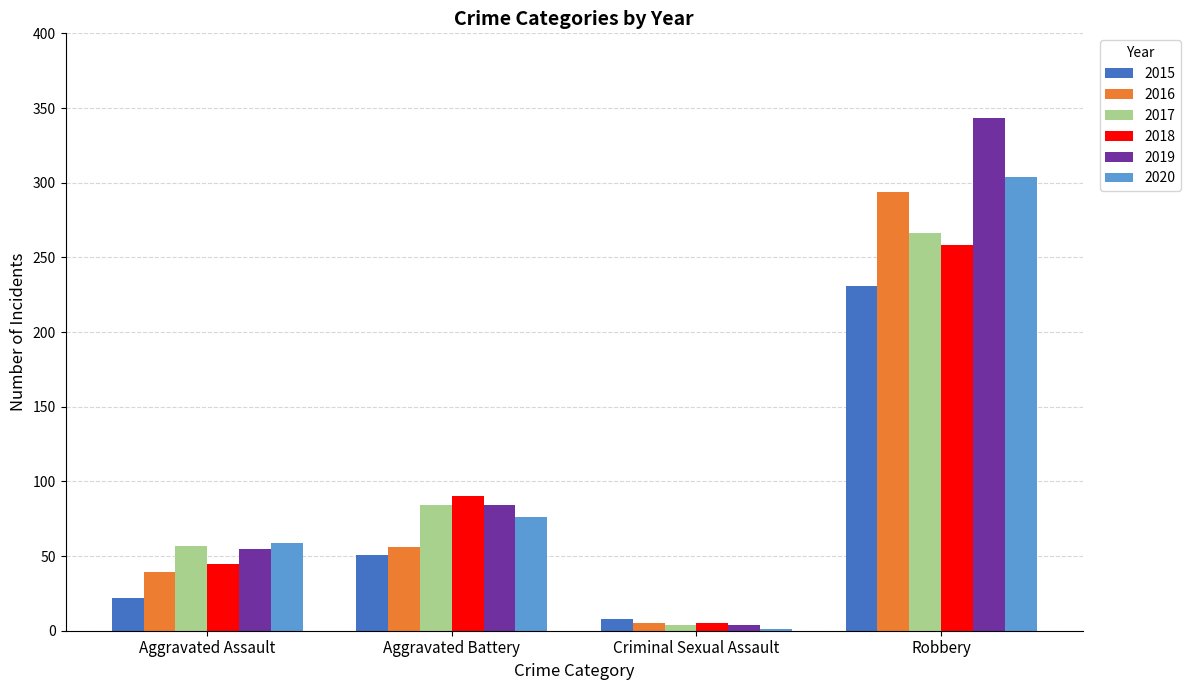

At which label is 2018 closest to 131?

Aggravated Battery